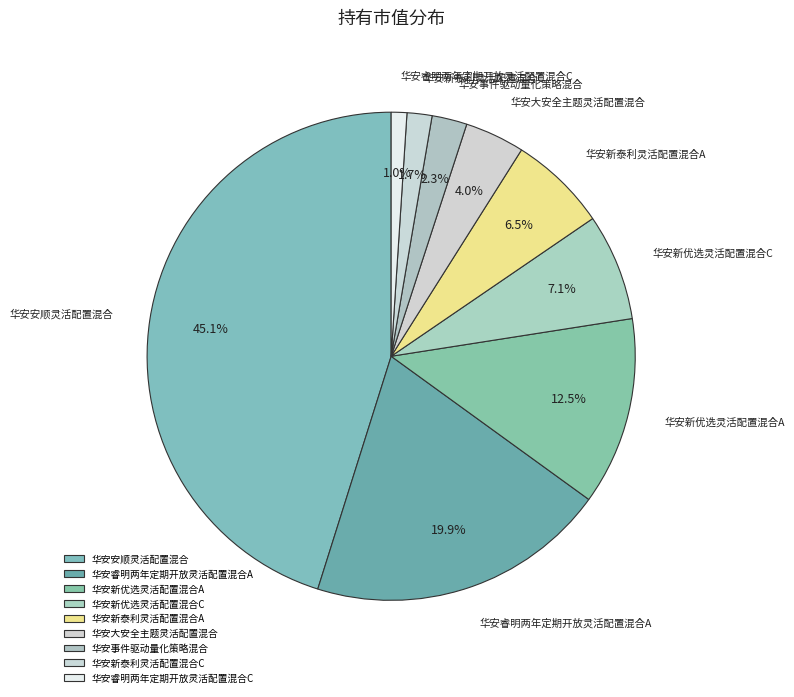

Combined, do 华安新优选灵活配置混合C and 华安事件驱动量化策略混合 account for over 50%?

No